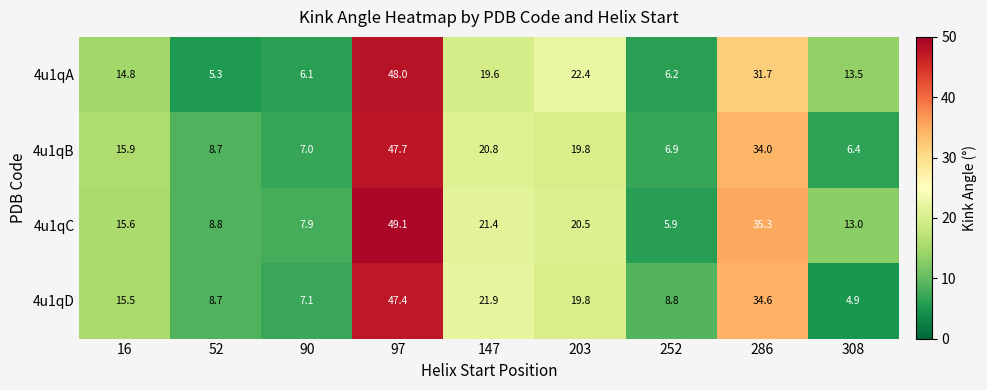

What is the sum of all 4u1qC values?

177.5